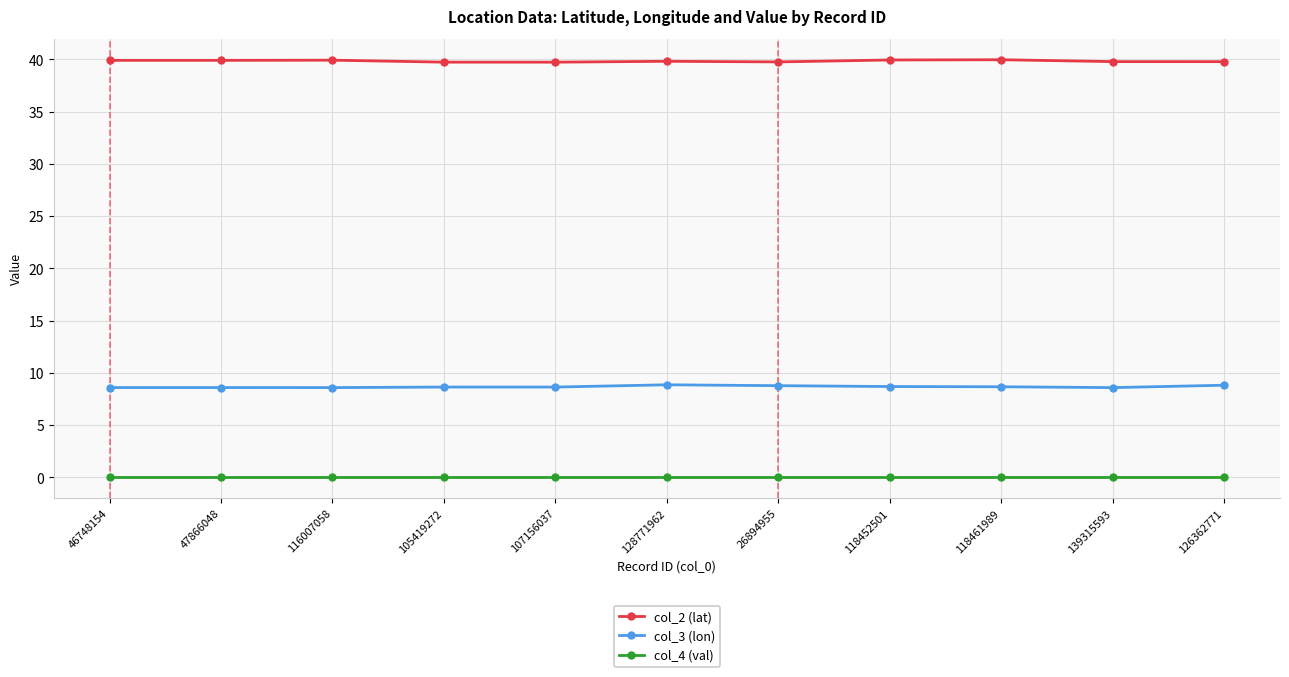

True or false: col_3 (lon) has more than 1 interior local peaks.

True